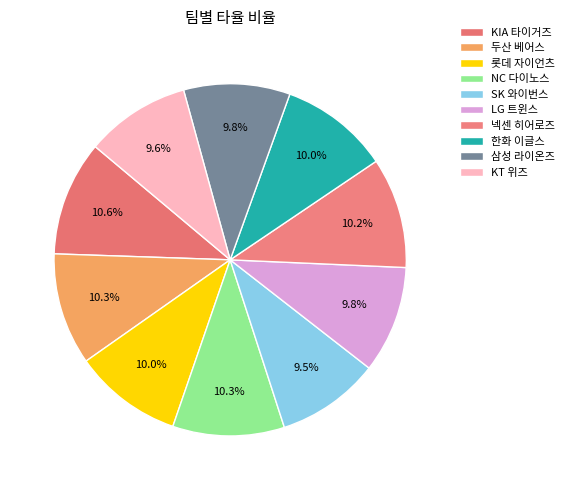

How many slices are in this pie chart?

10